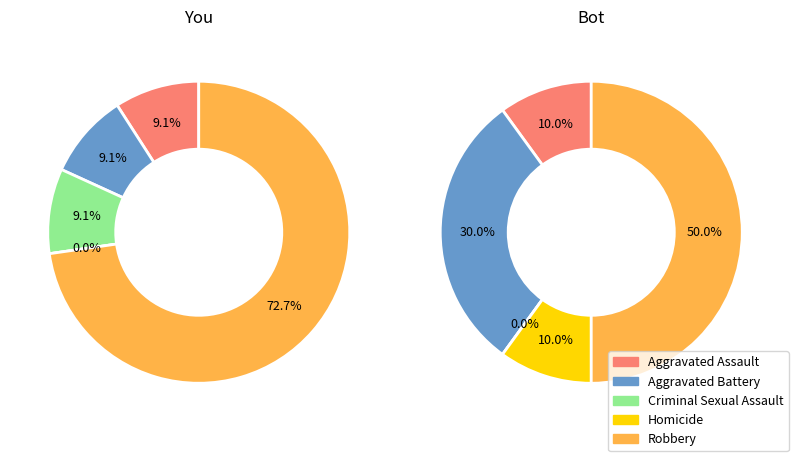

Does Aggravated Battery account for over 50% of the chart?

No